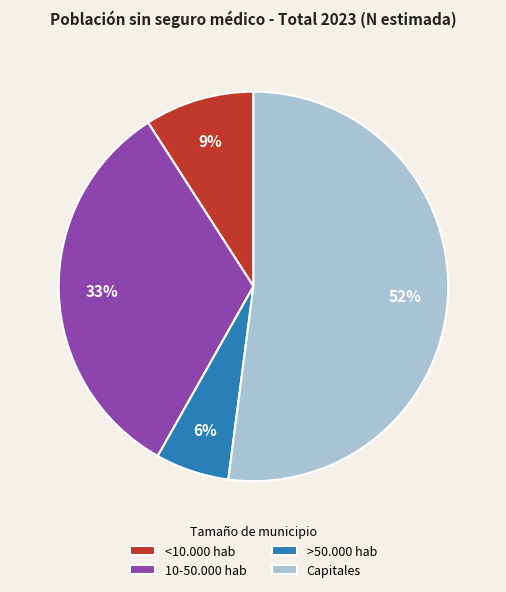

Which slice is the smallest?

>50.000 hab